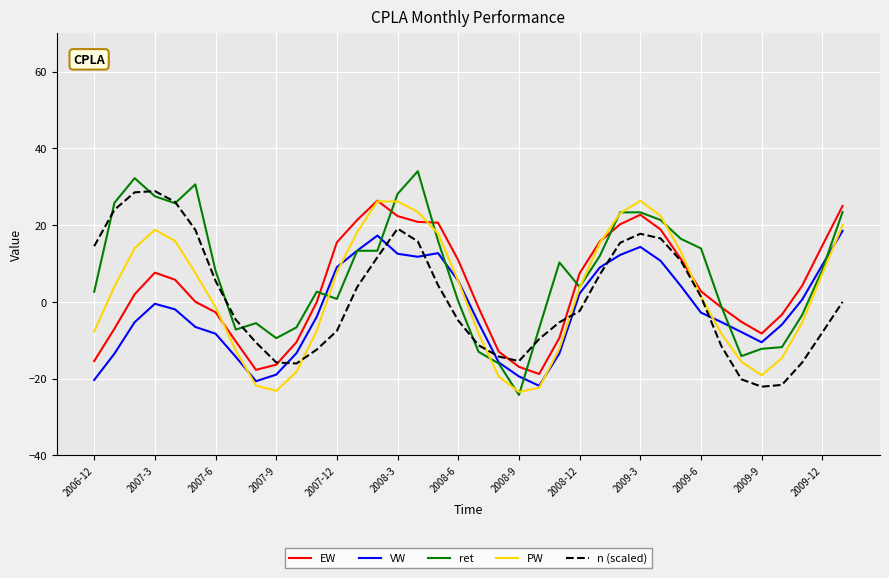

What is the highest value of the n (scaled) series?

28.9